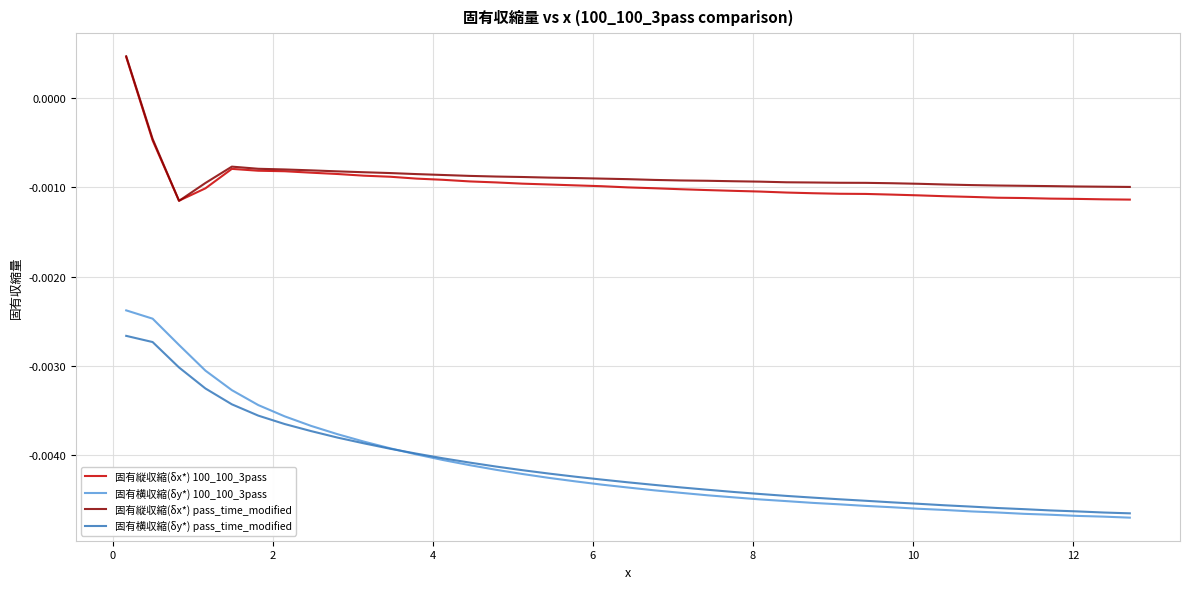

True or false: 固有横収縮(δy*) pass_time_modified and 固有縦収縮(δx*) pass_time_modified intersect in this chart.

False